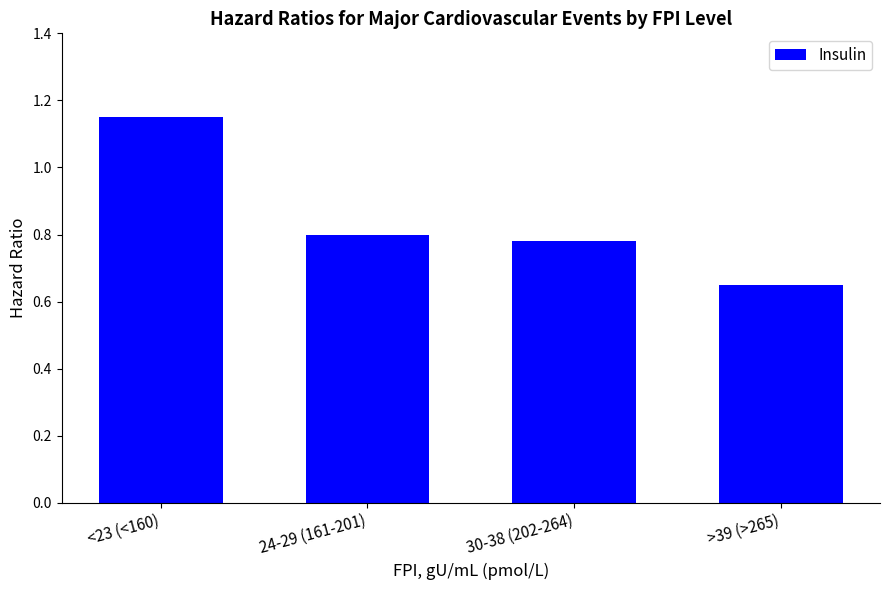

Which category has the highest value across all series?

<23 (<160)